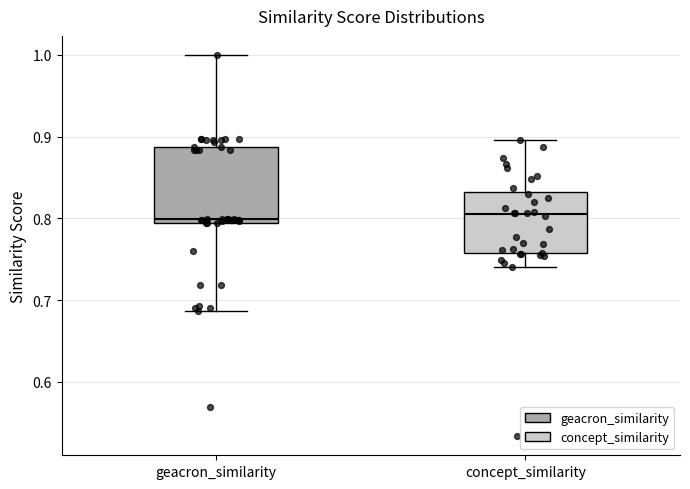

Where is the lower edge of the box for geacron_similarity on the y-axis? The values are not printed on the chart, so give them approximately, as read against the axis.

0.79